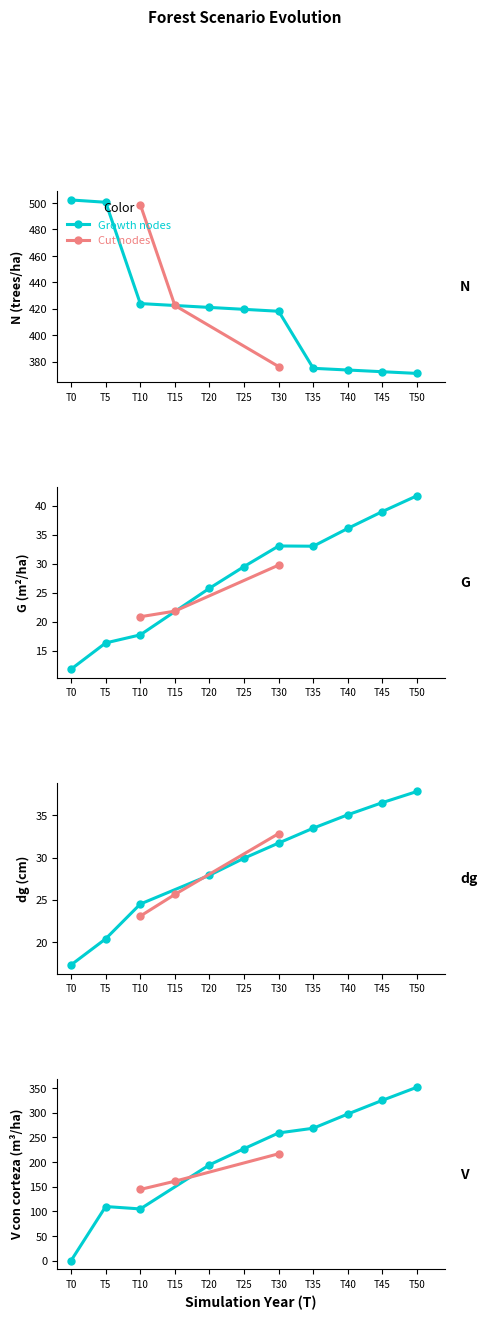

True or false: G and N cross at least once.

False